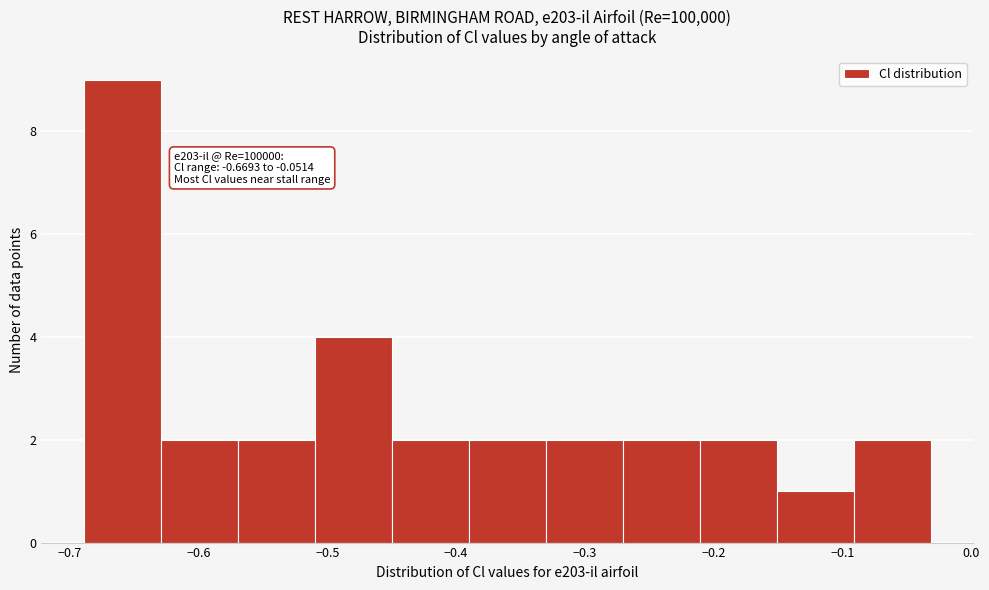

Which range on the x-axis has the tallest bar?

-0.69 to -0.63